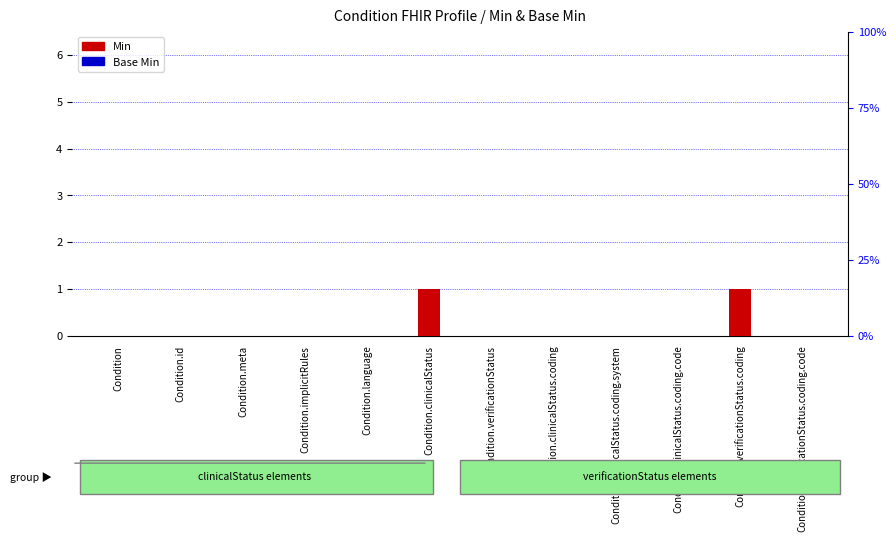

What are all the series names shown in the legend?

Min, Base Min